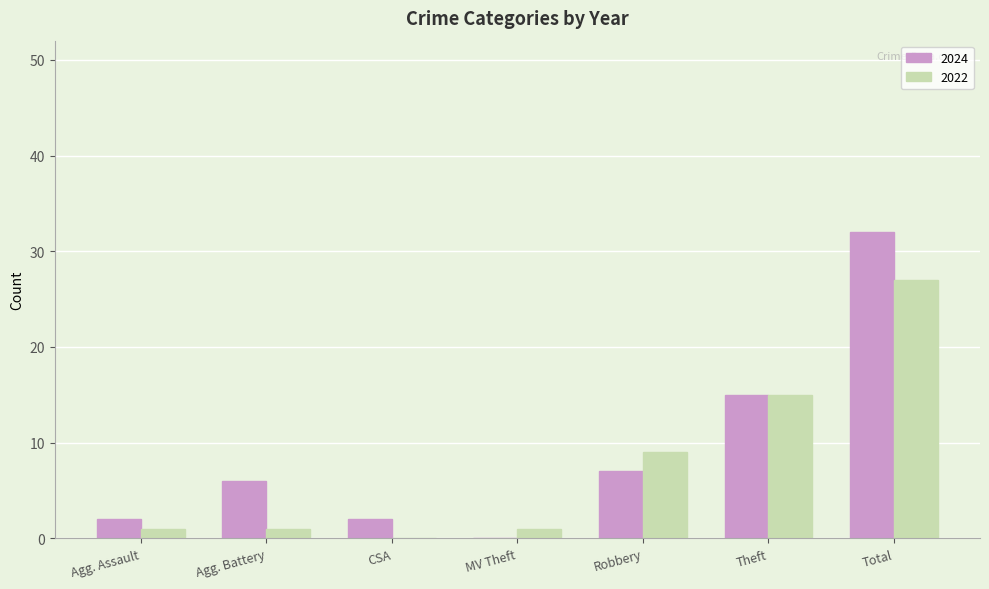

How many groups of bars are there?

7